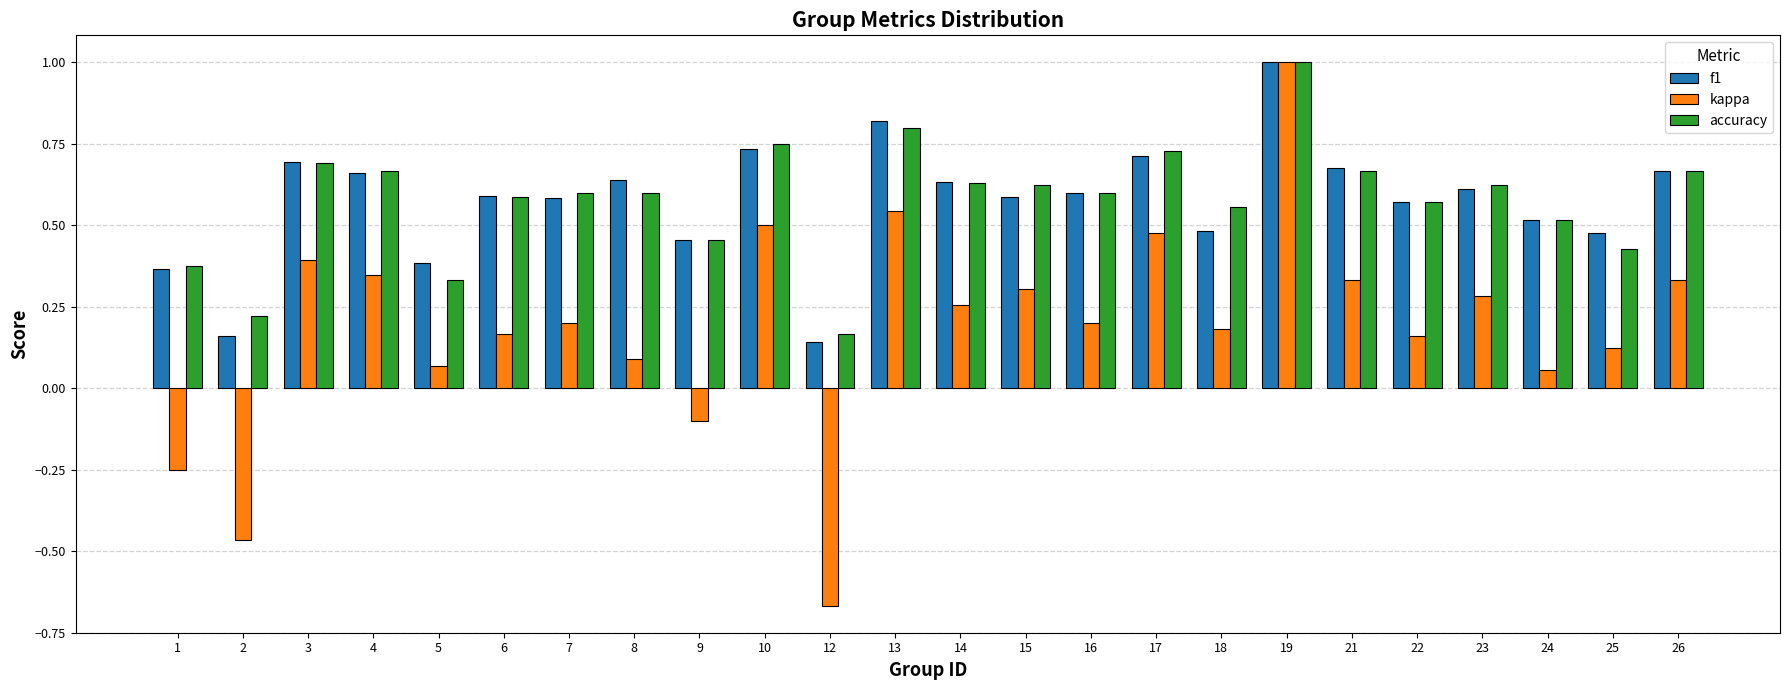

At which label does accuracy reach its minimum?

12